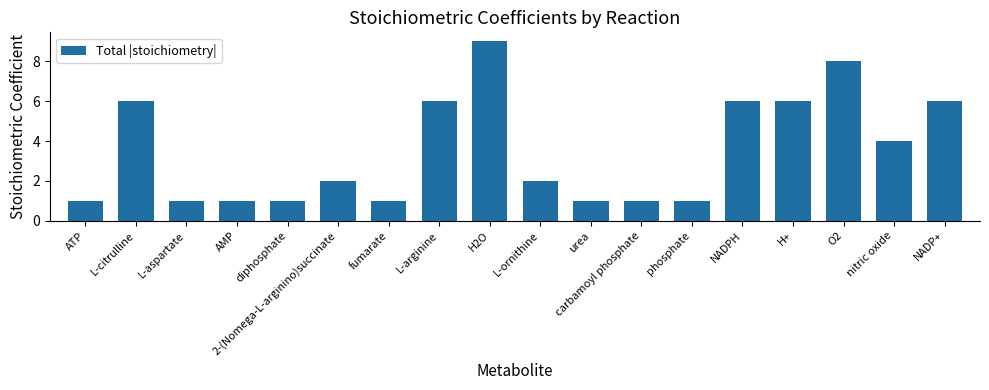

What is the maximum value shown in the chart?

9